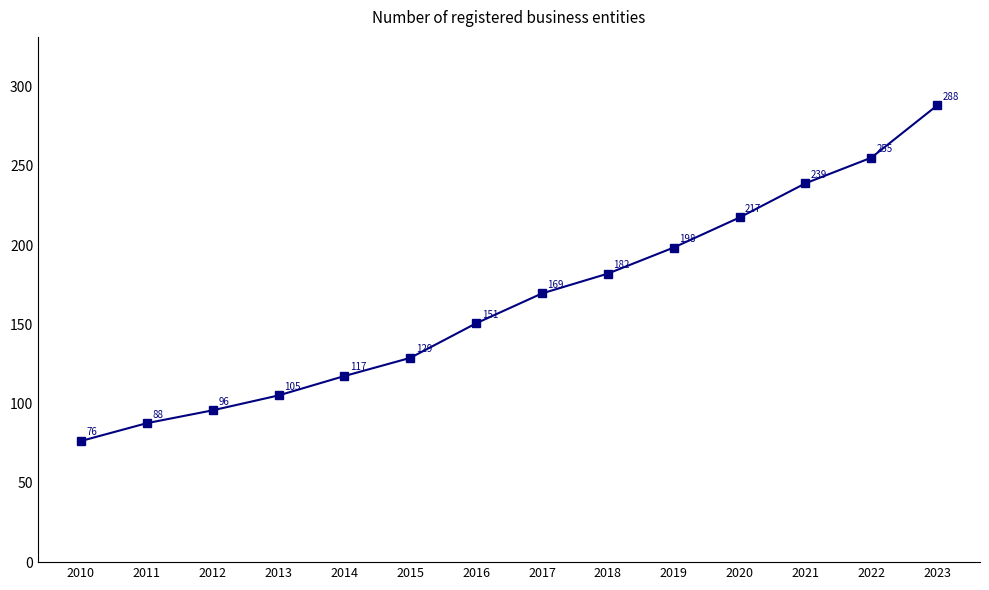

The chart shows a value of 239.0 at 2021. True or false?

True